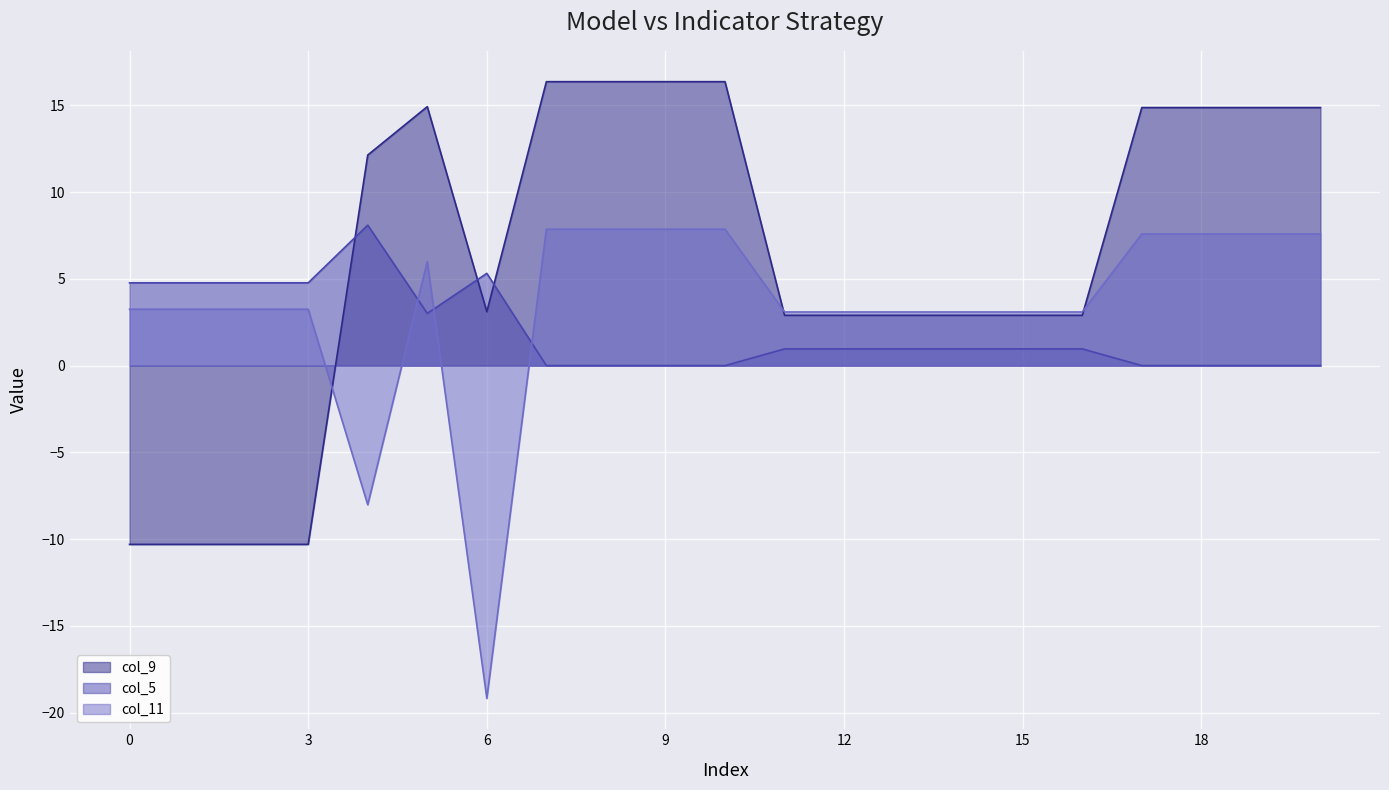

The value of col_11 at 0 is 5.2. True or false?

False